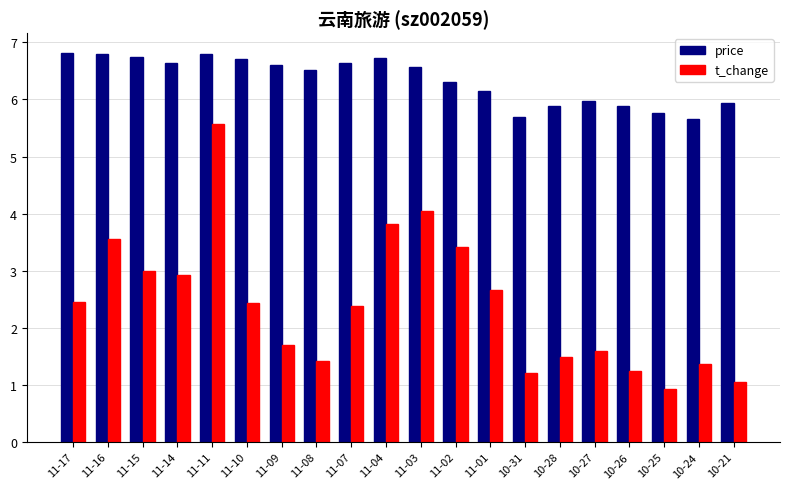

The t_change series shows 0.5 at 10-25. True or false?

False